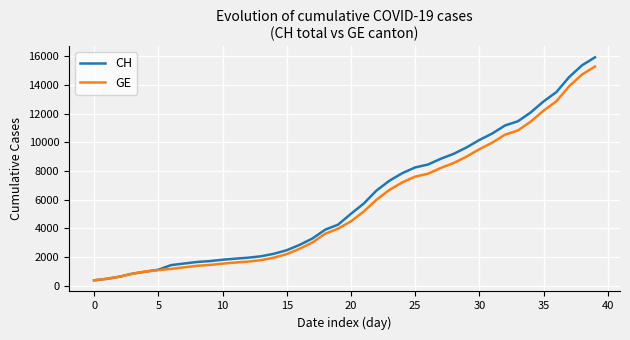

Which series has the widest spread of values?

CH